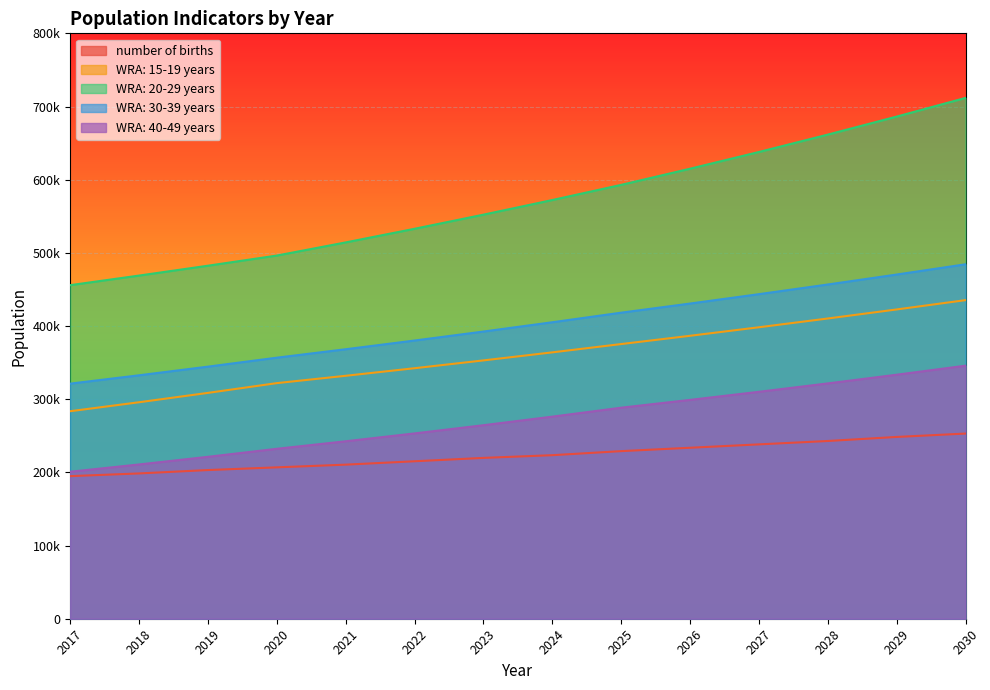

How many lines are shown in the chart?

5